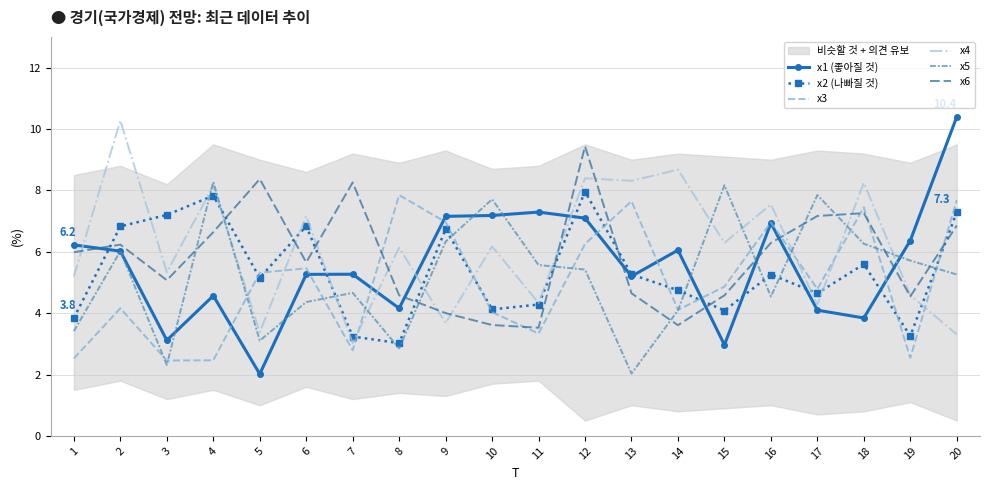

Is it true that x3 equals 7.7 at 20?

True